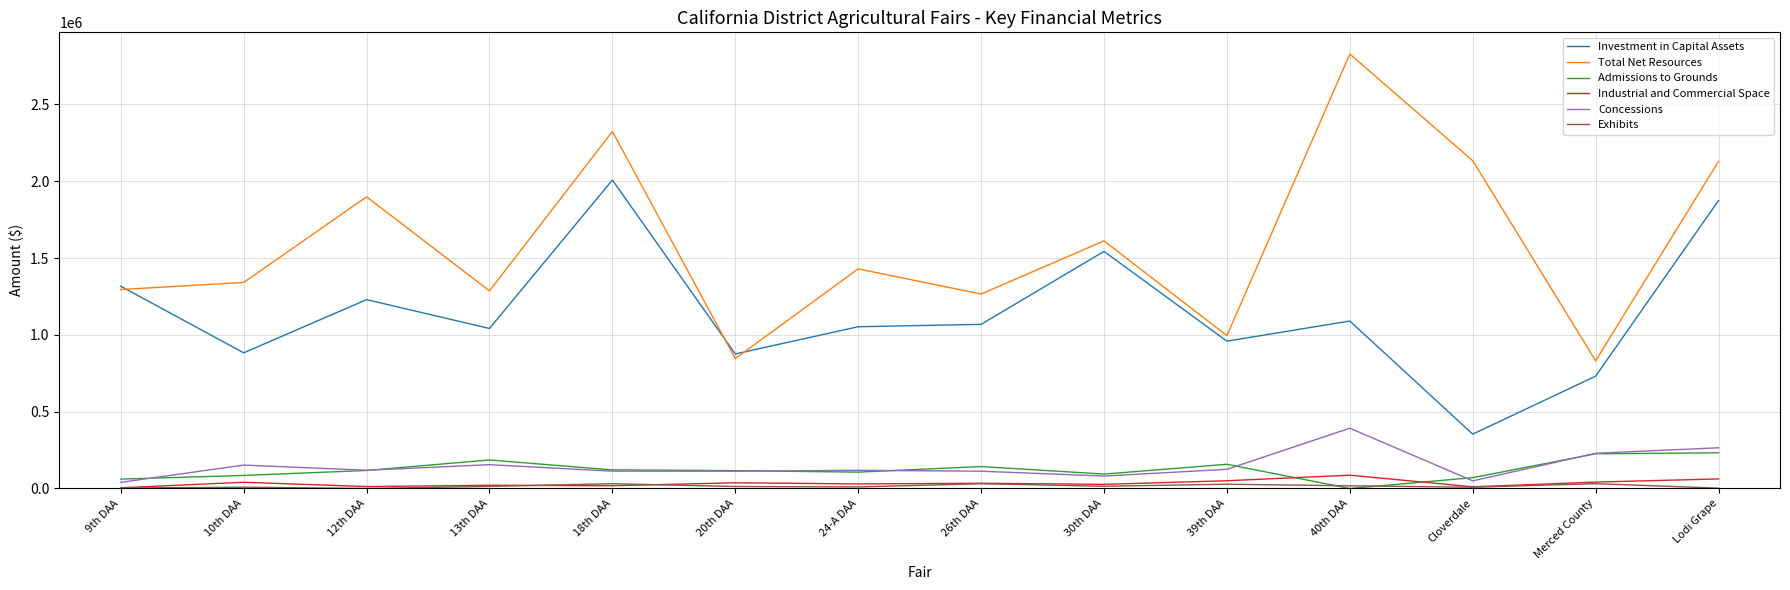

What is the difference between the highest and lowest values at 18th DAA?

2306025